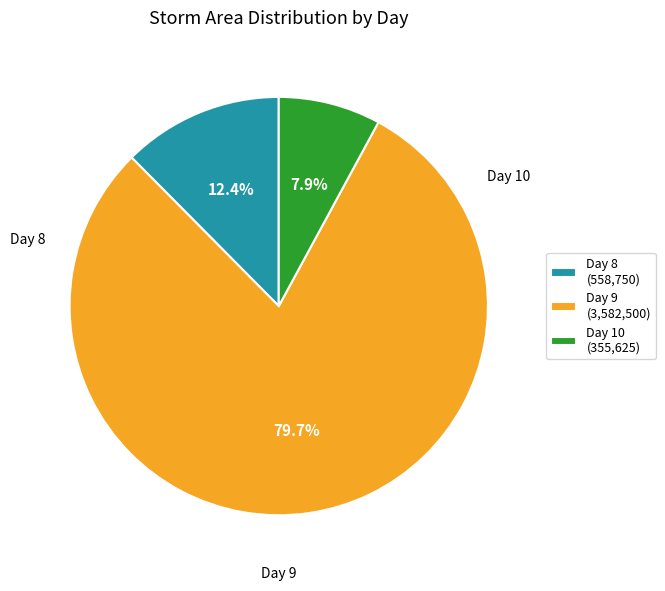

Is there a majority slice in this chart?

Yes